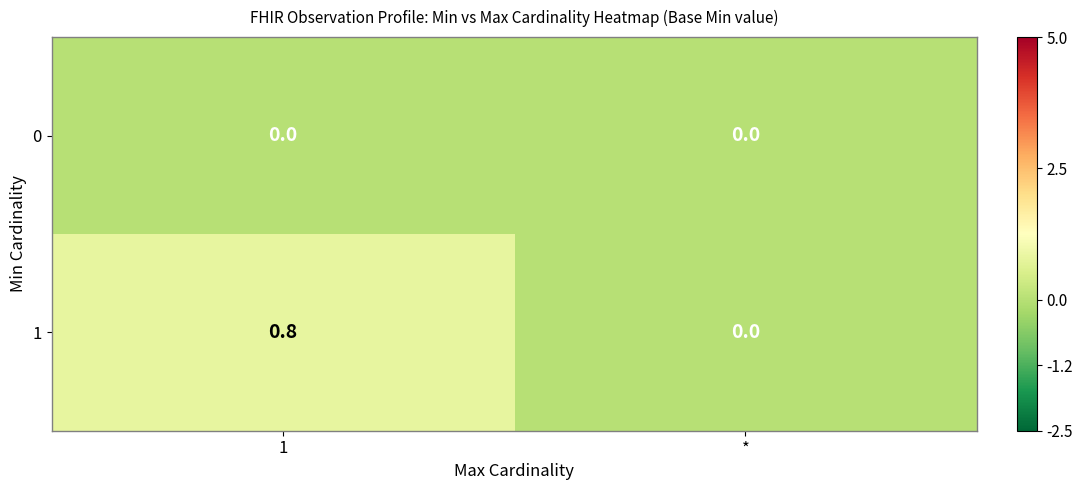

The 1 series shows 1.3 at 1. True or false?

False